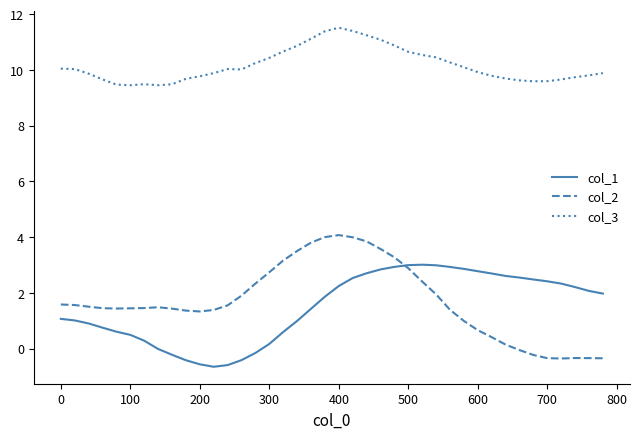

List the series in order of their peak value, highest first.

col_3, col_2, col_1